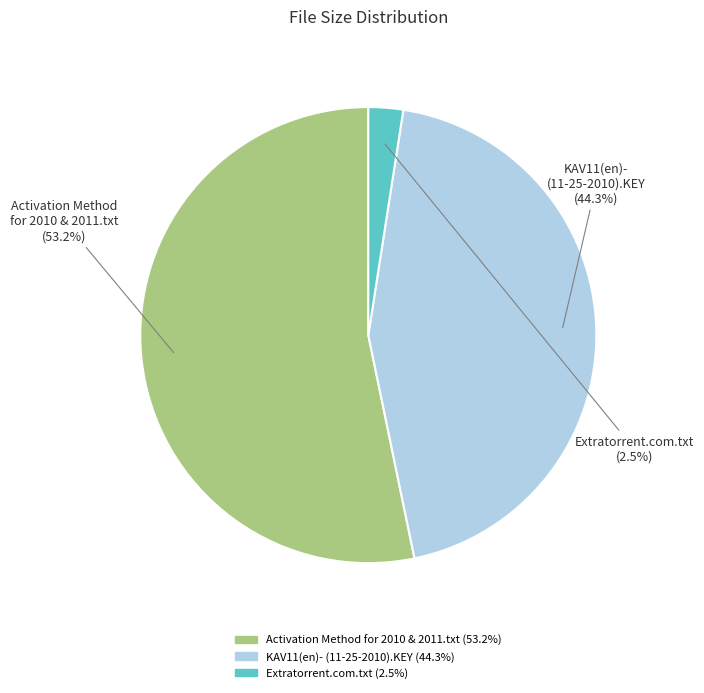

How much of the chart is everything except KAV11(en)- (11-25-2010).KEY?

55.7%